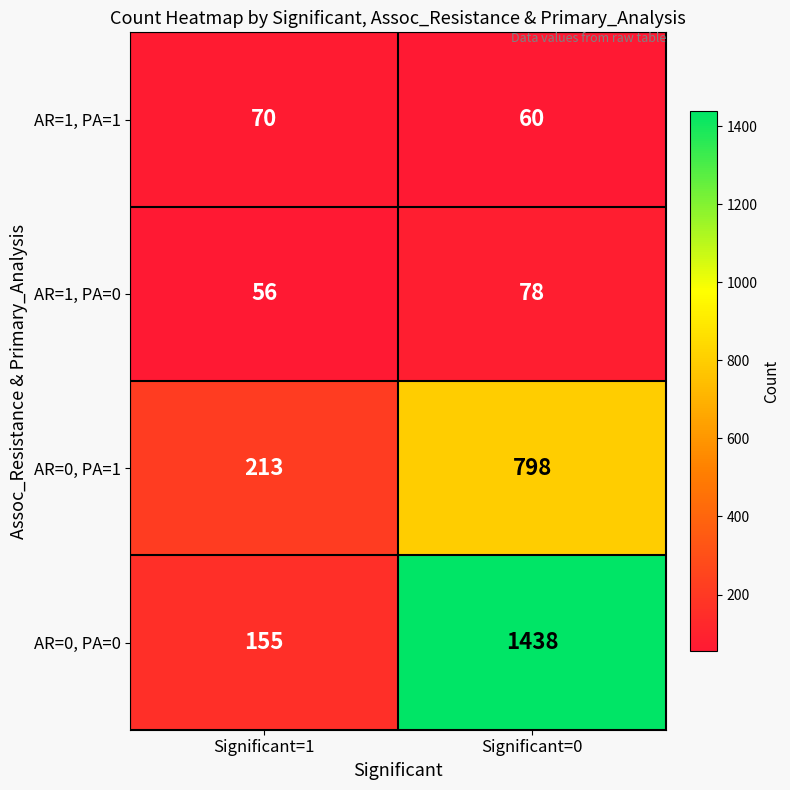

What is the sum of all AR=1, PA=1 values?

130